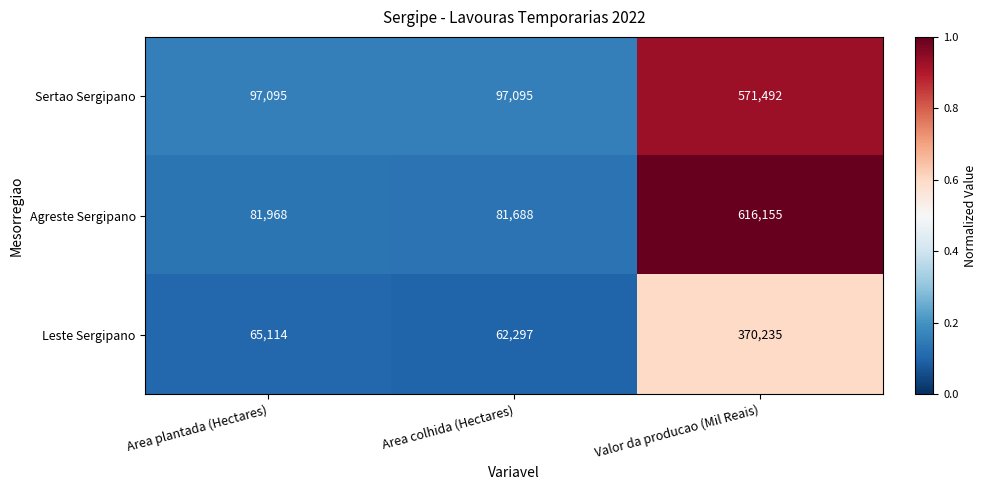

How many series are shown in this chart?

3